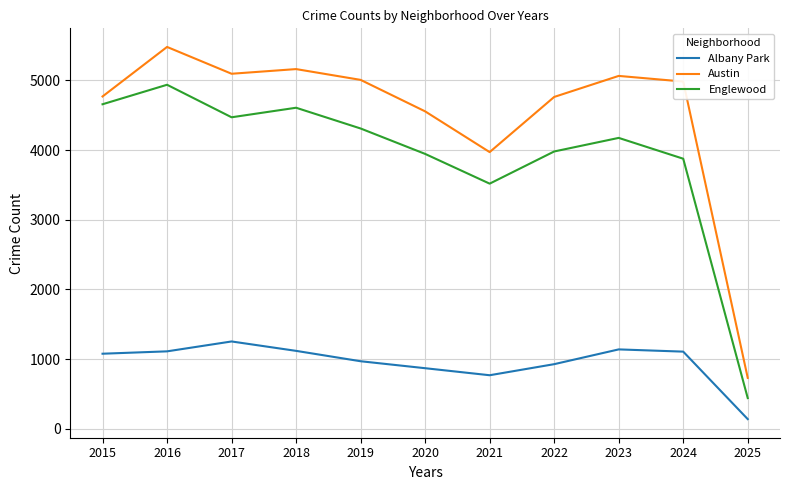

At 2016, list the series in order from smallest to largest.

Albany Park, Englewood, Austin